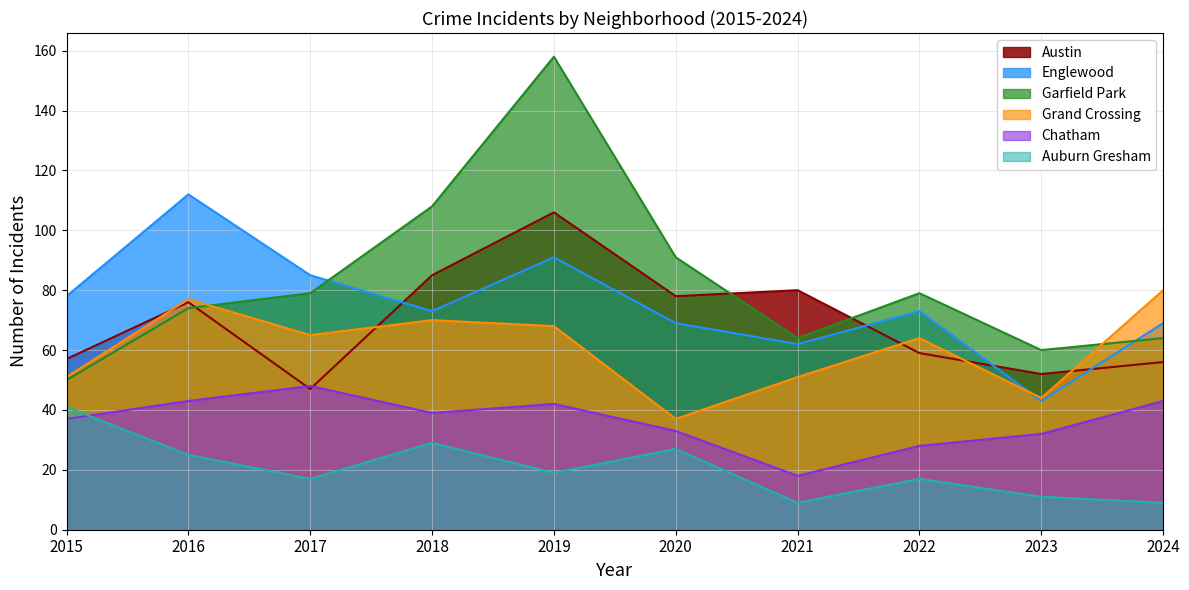

How many lines are shown in the chart?

6